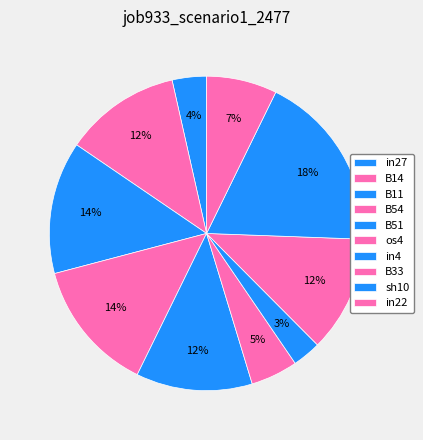

Rank the categories by value from highest to lowest.

sh10, B11, B54, B14, B51, B33, in22, os4, in27, in4